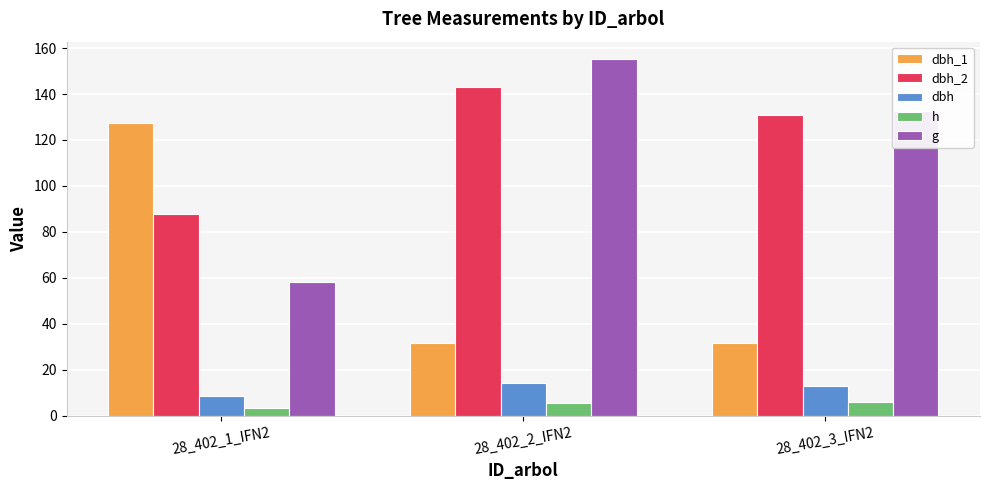

What is the total value across all series at 28_402_2_IFN2?

349.4